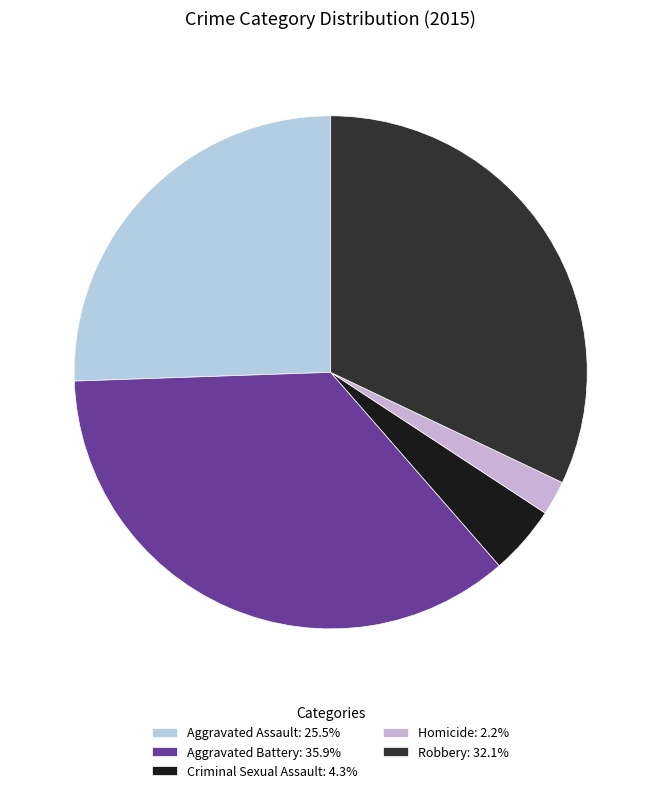

To the nearest percent, what percentage of the pie is Aggravated Assault?

26%